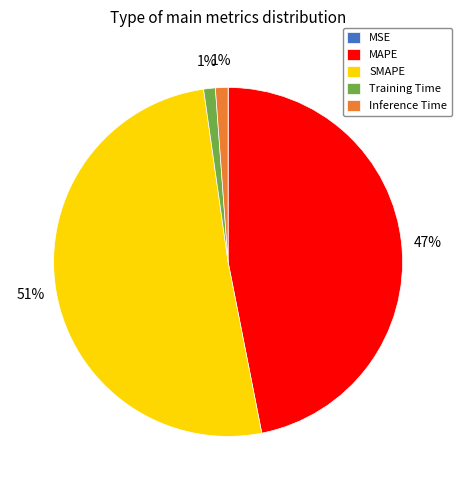

The Training Time slice represents 1% of the pie. True or false?

True